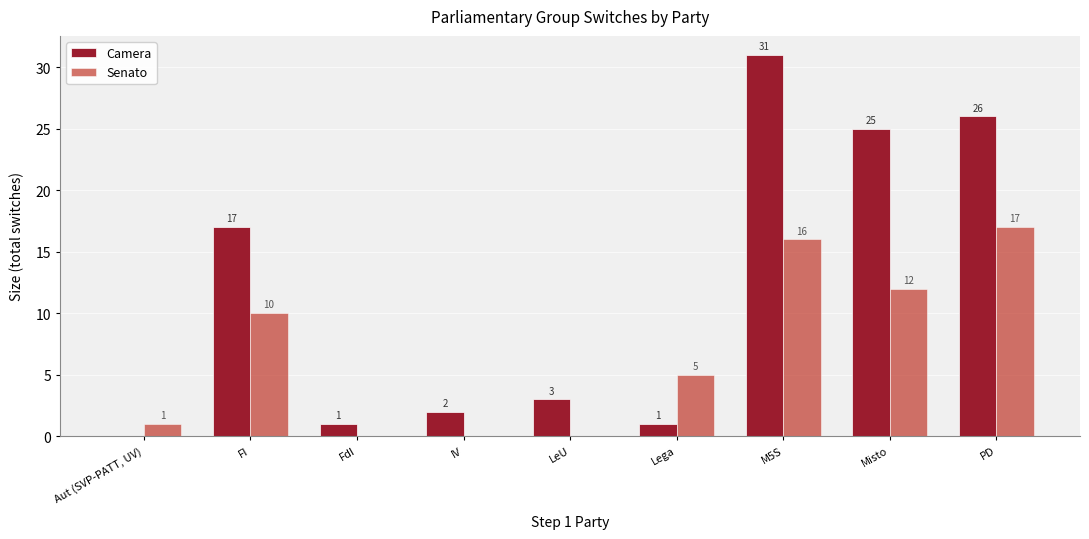

How many positive values does the Camera series have?

8